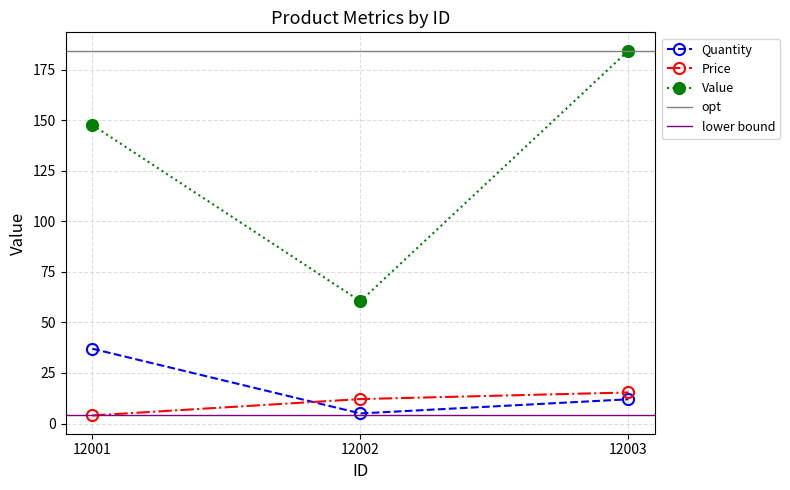

Rank the categories by Price value from highest to lowest.

12003, 12002, 12001